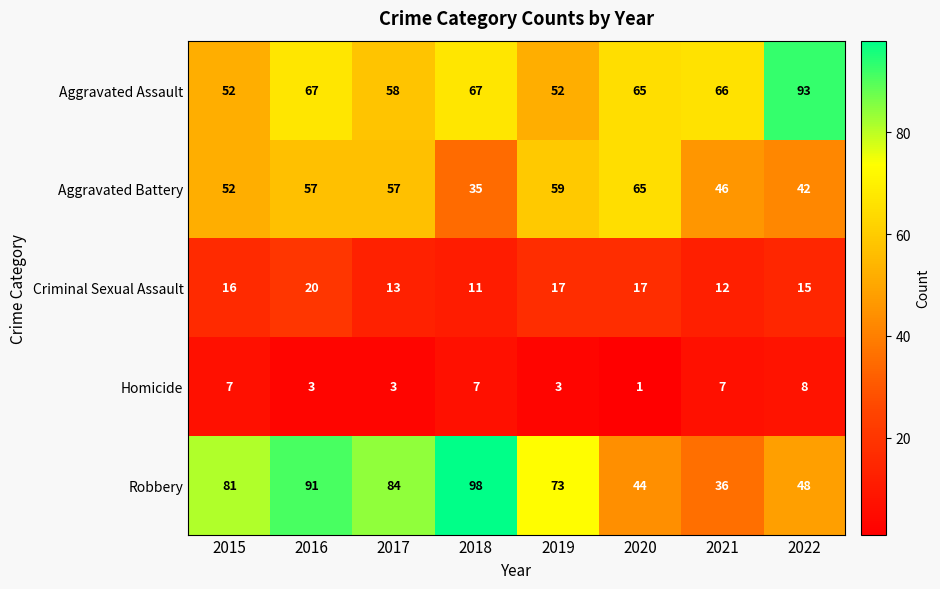

What is the minimum value for Robbery?

36